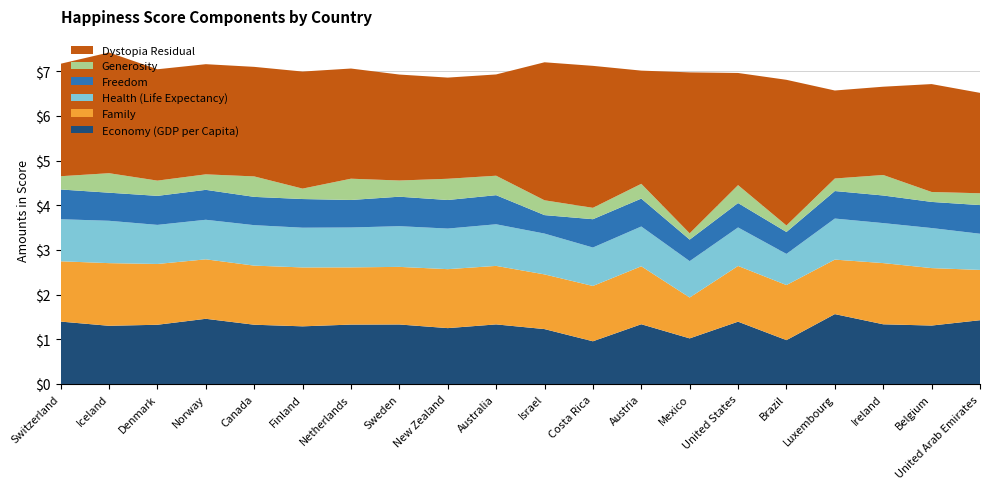

Reading left to right, transcribe all the data shown in this chart.

Economy (GDP per Capita): 1.4	1.3	1.3	1.5	1.3	1.3	1.3	1.3	1.3	1.3	1.2	1.0	1.3	1.0	1.4	1.0	1.6	1.3	1.3	1.4
Family: 1.3	1.4	1.4	1.3	1.3	1.3	1.3	1.3	1.3	1.3	1.2	1.2	1.3	0.9	1.2	1.2	1.2	1.4	1.3	1.1
Health (Life Expectancy): 0.9	0.9	0.9	0.9	0.9	0.9	0.9	0.9	0.9	0.9	0.9	0.9	0.9	0.8	0.9	0.7	0.9	0.9	0.9	0.8
Freedom: 0.7	0.6	0.6	0.7	0.6	0.6	0.6	0.7	0.6	0.7	0.4	0.6	0.6	0.5	0.5	0.5	0.6	0.6	0.6	0.6
Generosity: 0.3	0.4	0.3	0.3	0.5	0.2	0.5	0.4	0.5	0.4	0.3	0.3	0.3	0.1	0.4	0.1	0.3	0.5	0.2	0.3
Dystopia Residual: 2.5	2.7	2.5	2.5	2.5	2.6	2.5	2.4	2.3	2.3	3.1	3.2	2.5	3.6	2.5	3.3	2.0	2.0	2.4	2.2